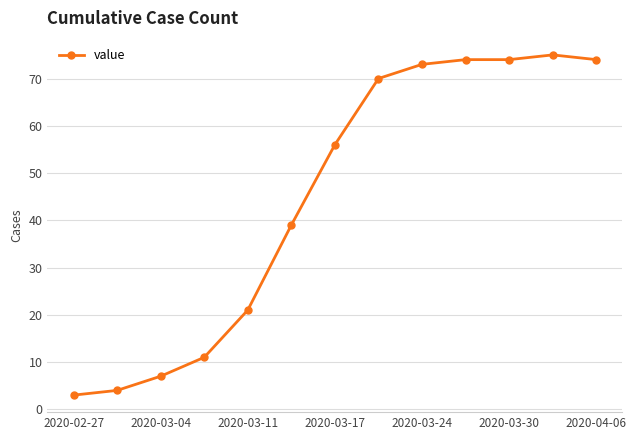

What is the maximum value shown in the chart?

75